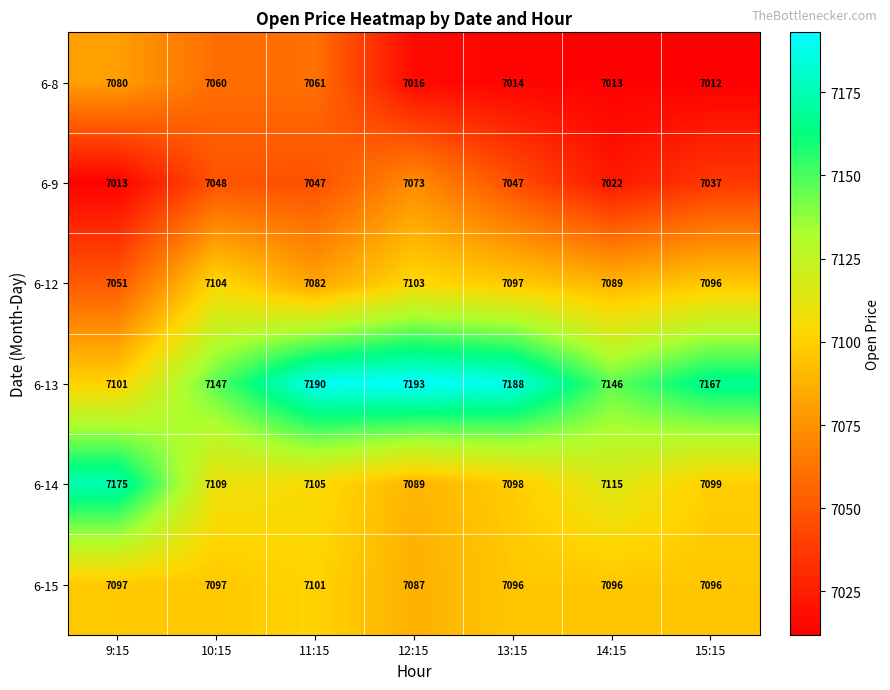

The value of 6-13 at 9:15 is 9541. True or false?

False